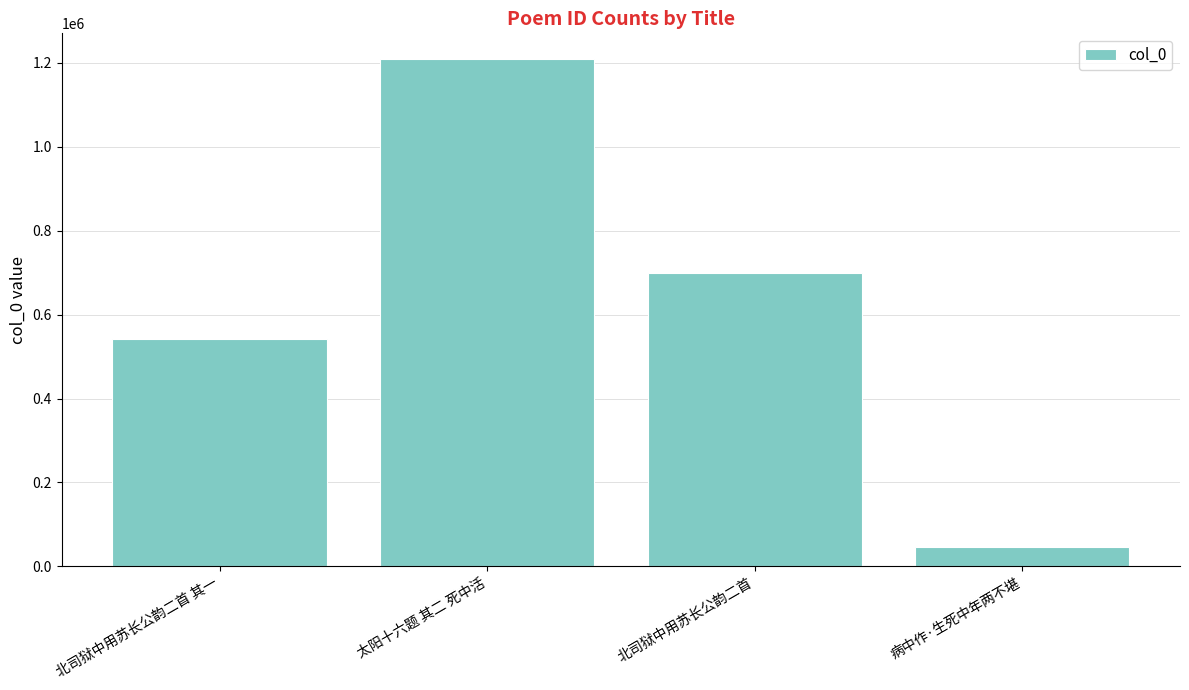

Reading right to left, transcribe all the data shown in this chart.

46202	697997	1209809	540904